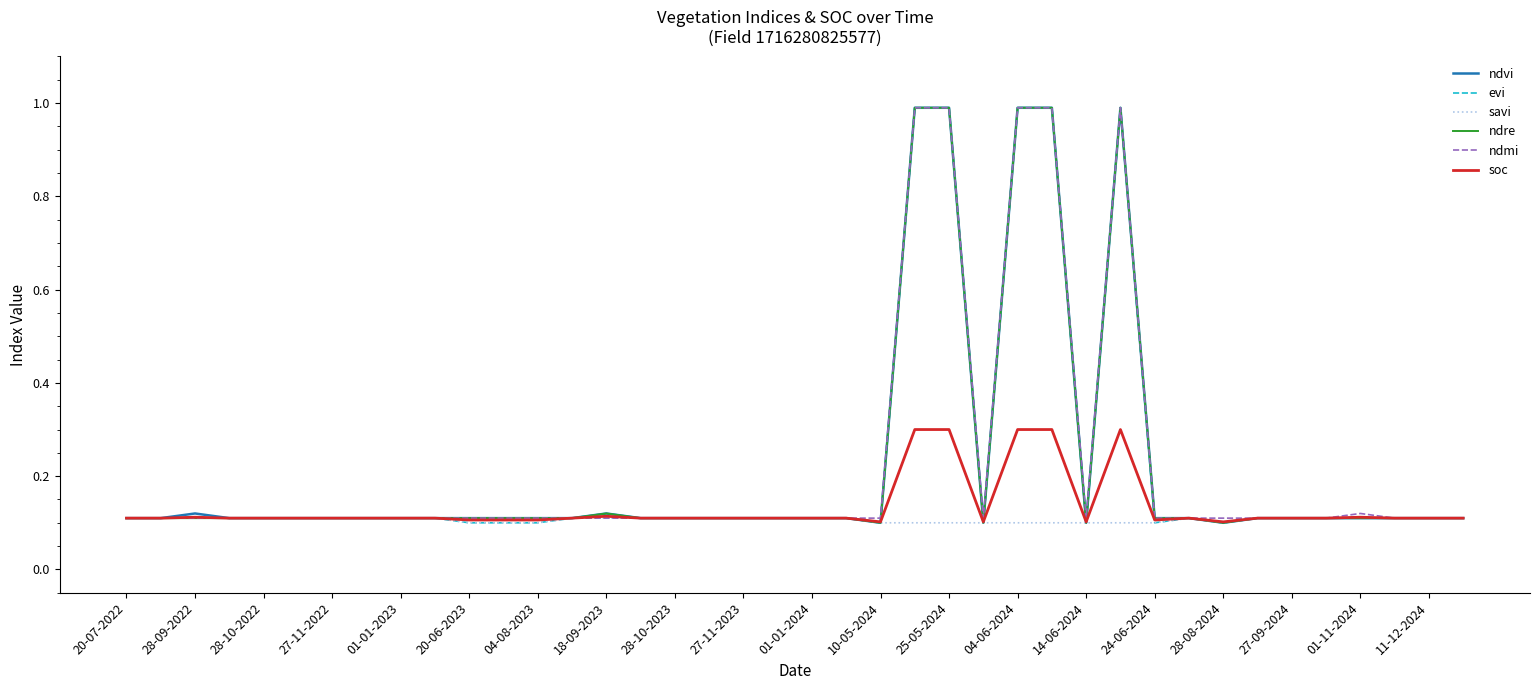

What is the maximum value for ndvi?

1.0